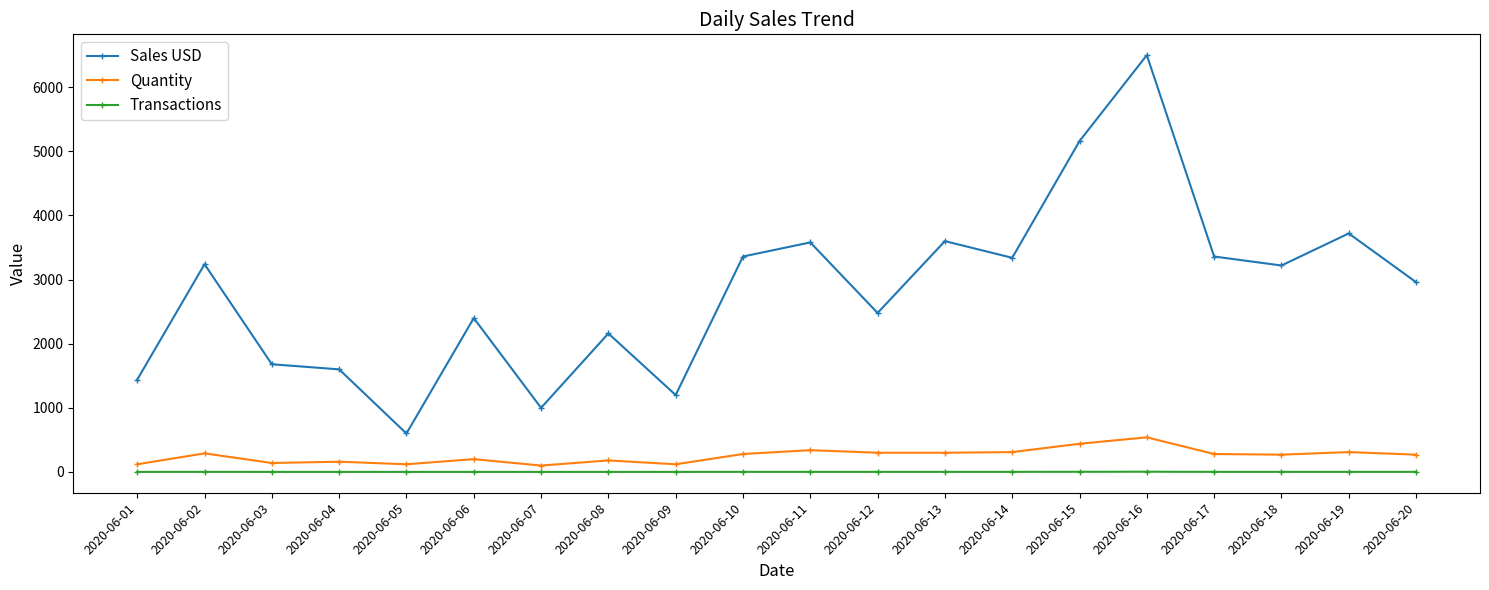

How many lines are shown in the chart?

3